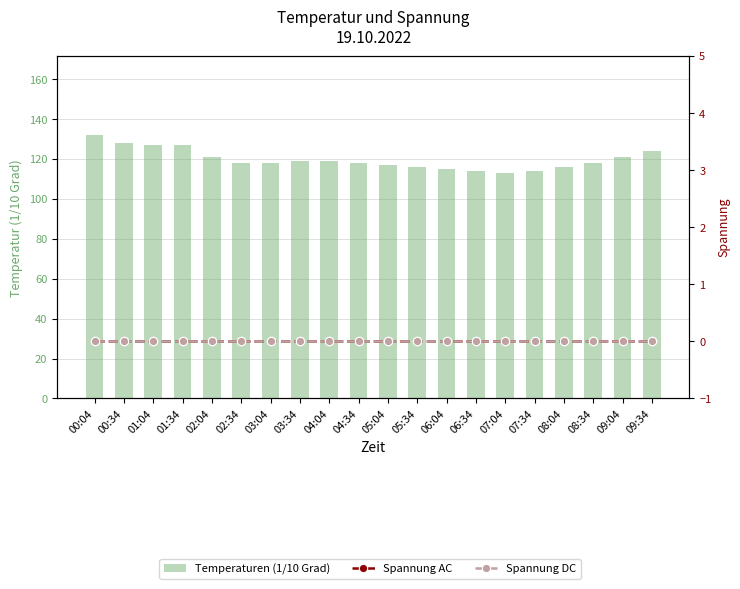

Which category has the highest value across all series?

00:04